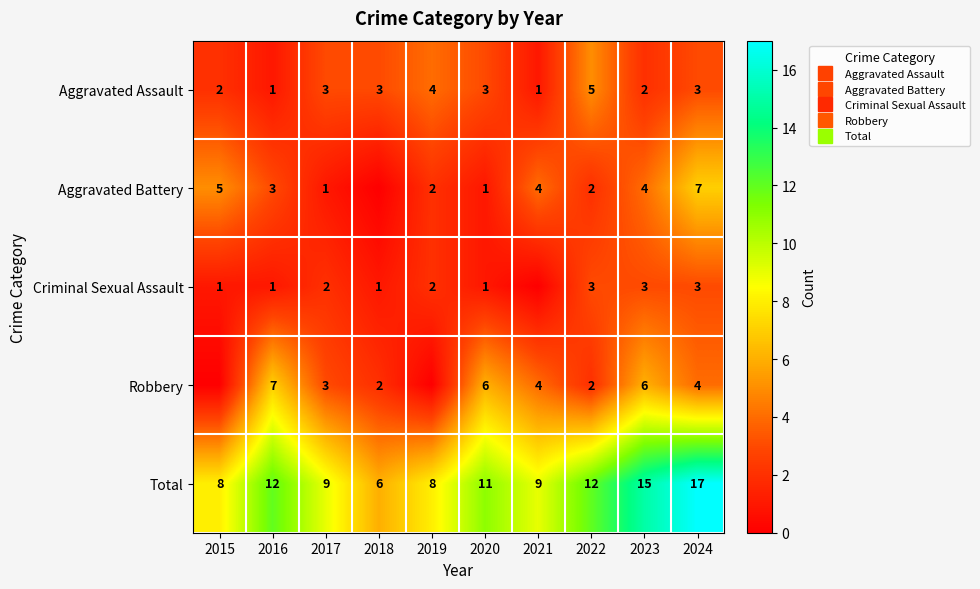

Which series has the largest total across all categories?

Total